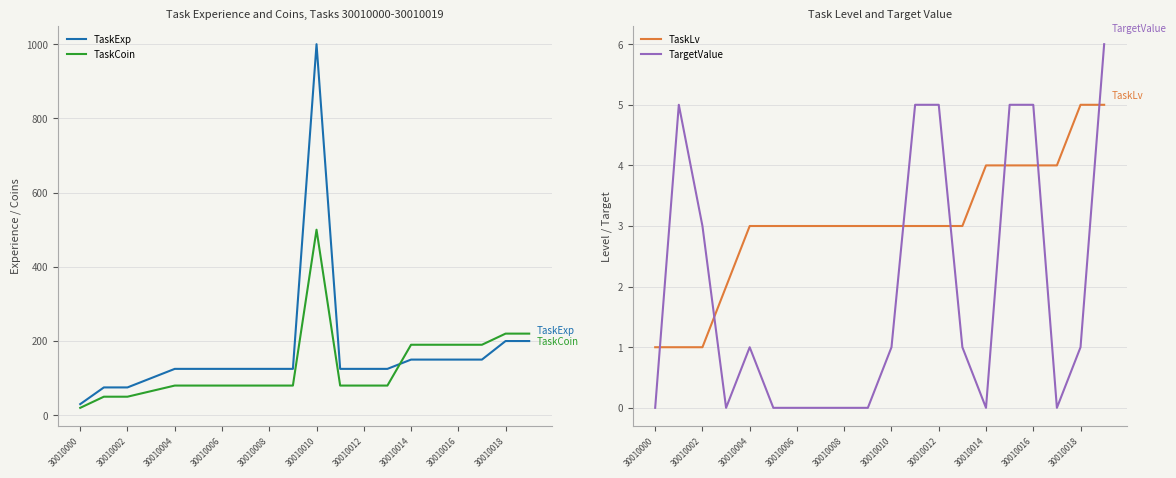

Which series has the largest total across all categories?

TaskExp